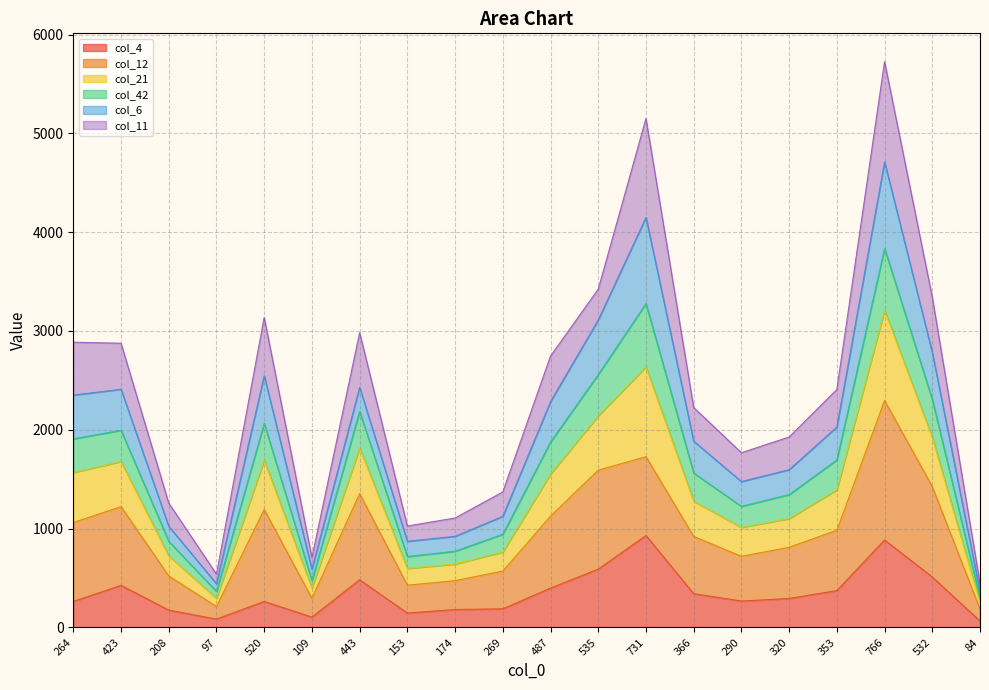

Where is the first local minimum for col_4?

97